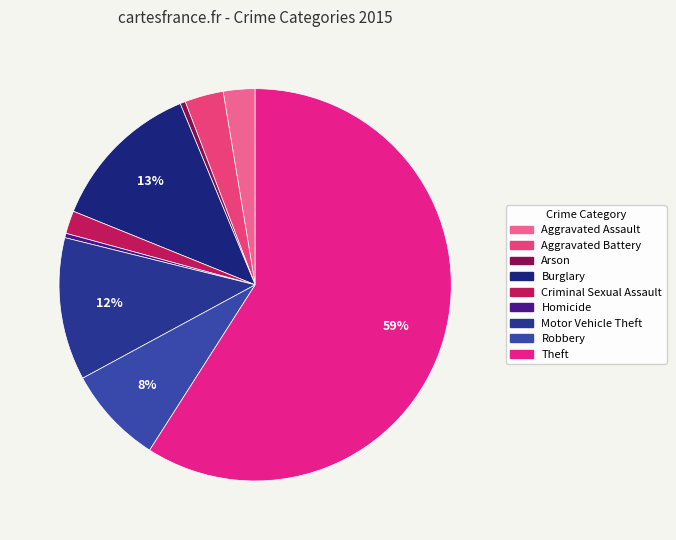

How many segments does this pie chart have?

9